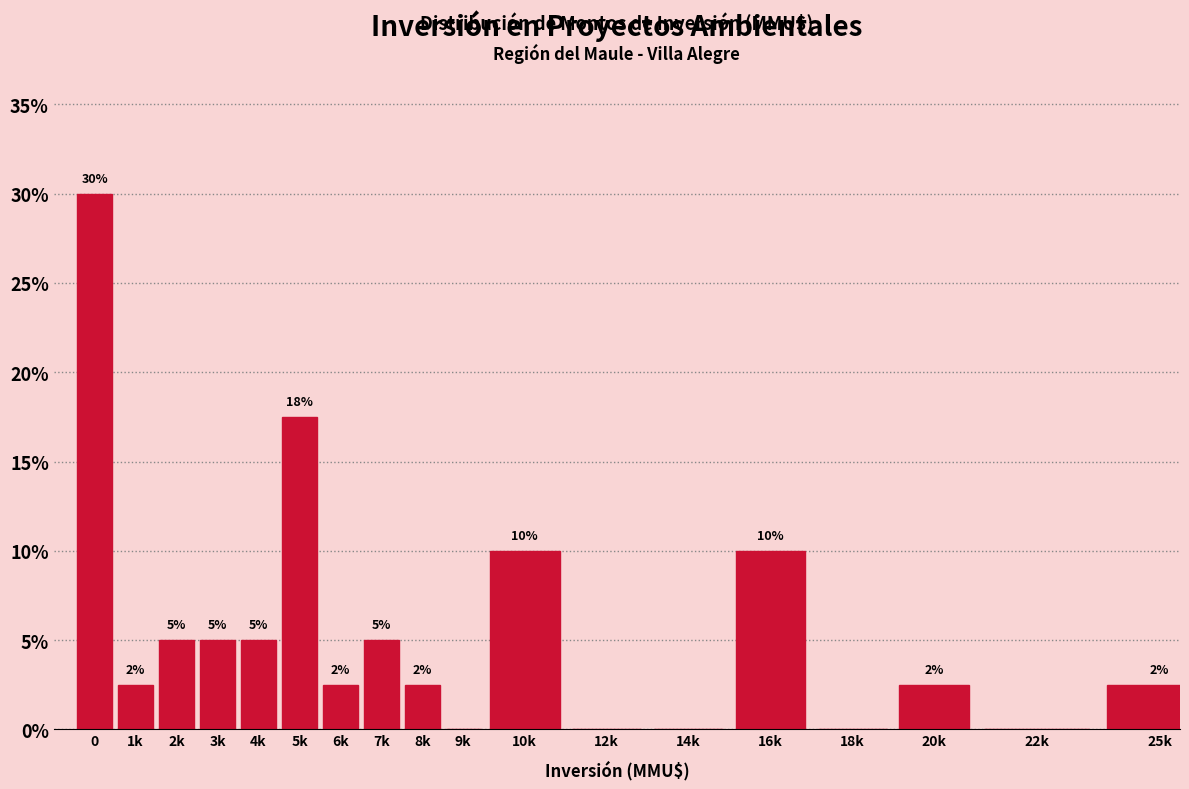

What is the sum of the values at 3k and 9k?

5.0